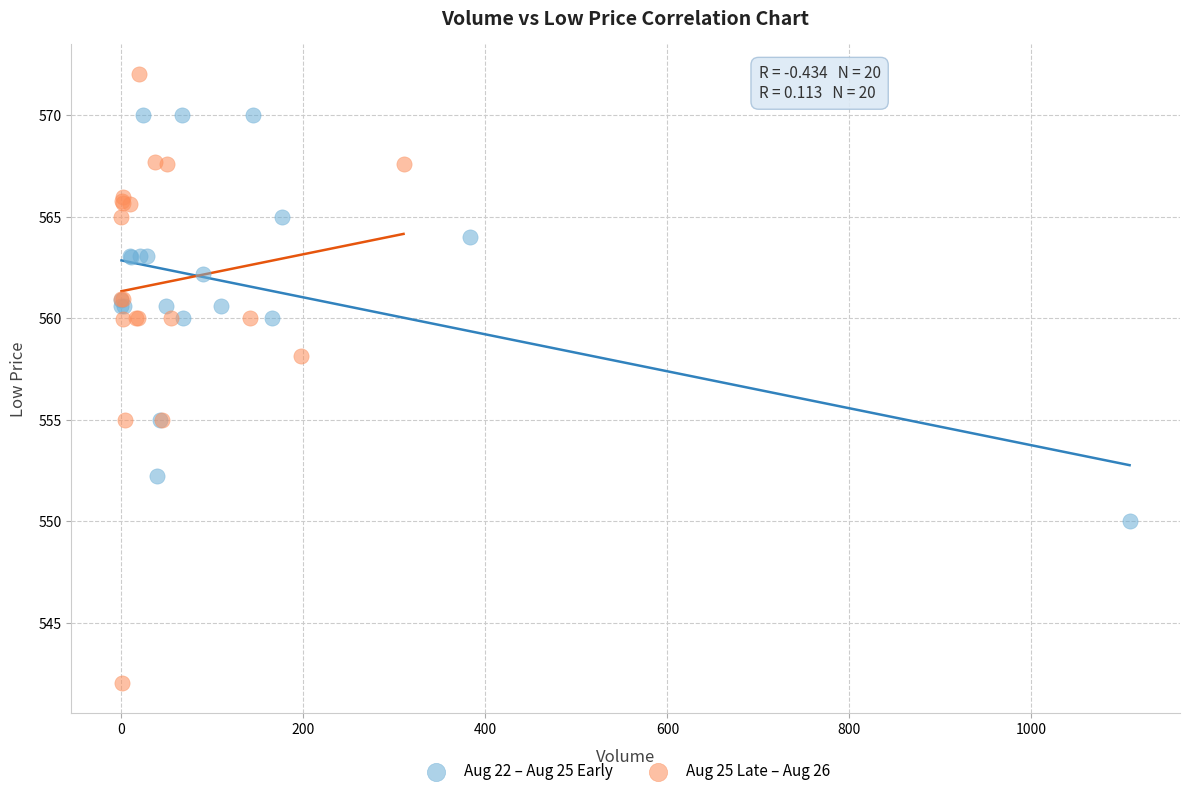

Which series contains the lowest Y value?

Aug 25 Late – Aug 26